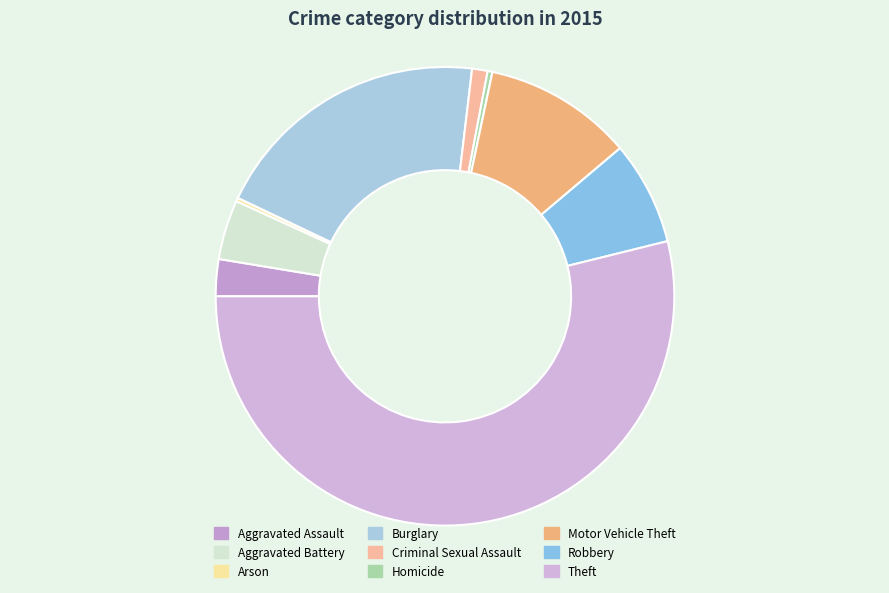

What is the change in value from Homicide to Theft?

+637